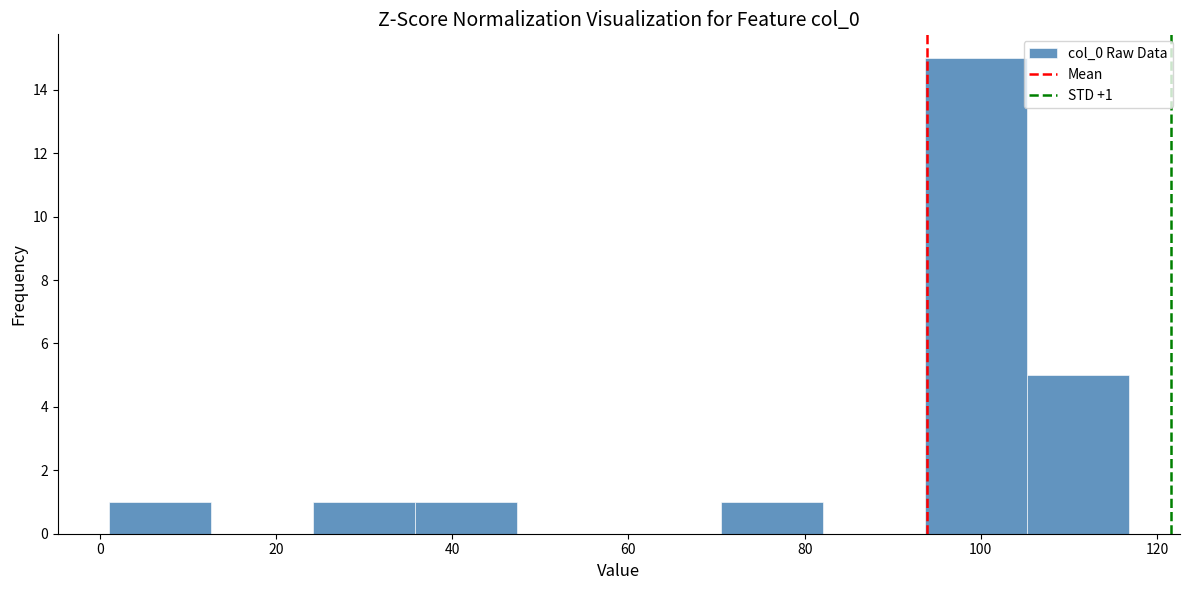

Over which range of the x-axis is the bar tallest?

94 to 106